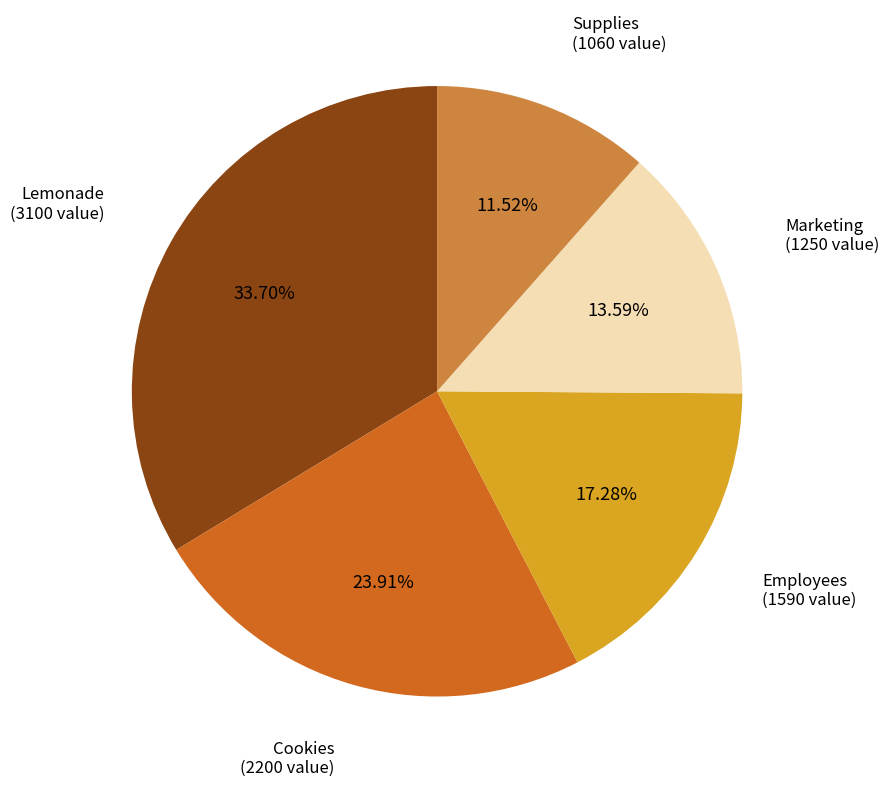

To the nearest percent, what percentage of the pie is Employees?

17%